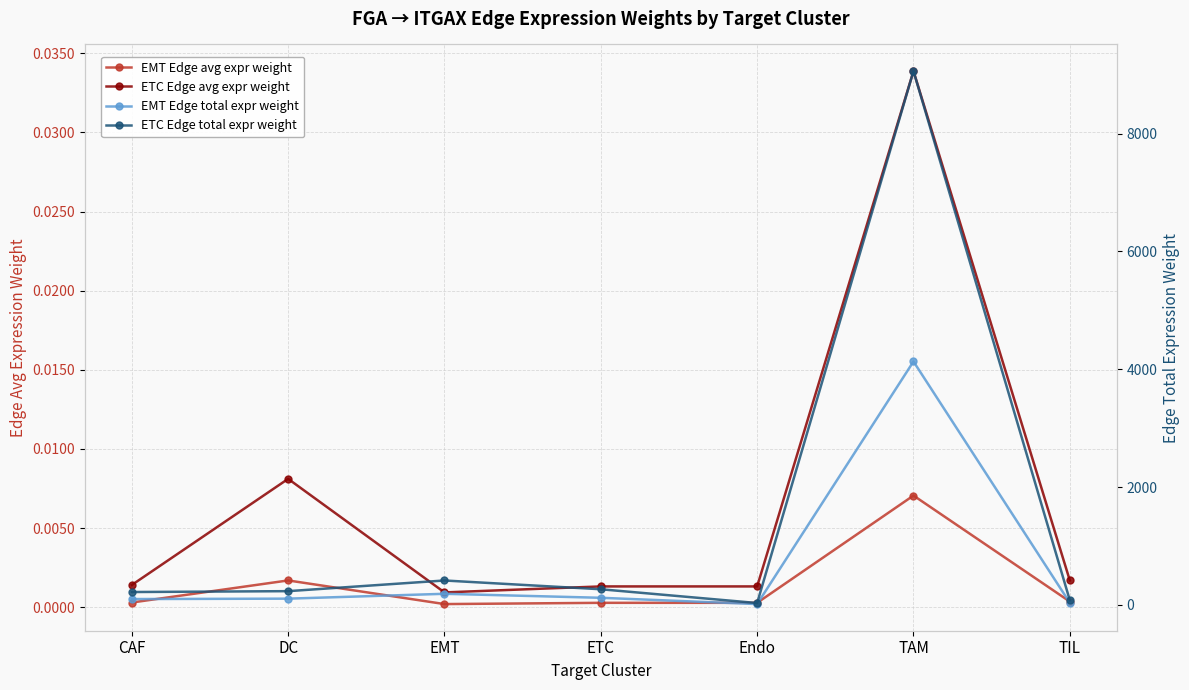

Is the value of EMT Edge avg expr weight at EMT greater than the value of ETC Edge total expr weight at TIL?

No